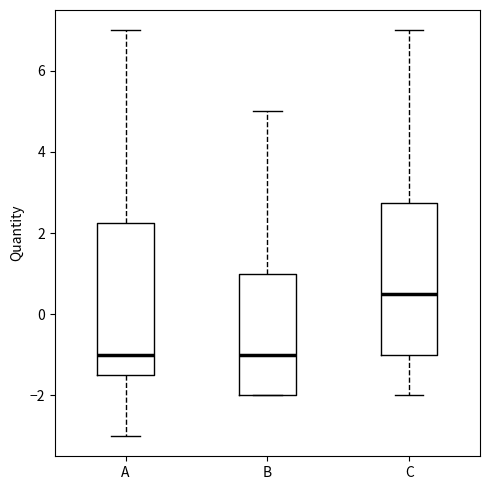

Where does the median line of the box for A sit on the y-axis? The values are not printed on the chart, so give them approximately, as read against the axis.

-1.0